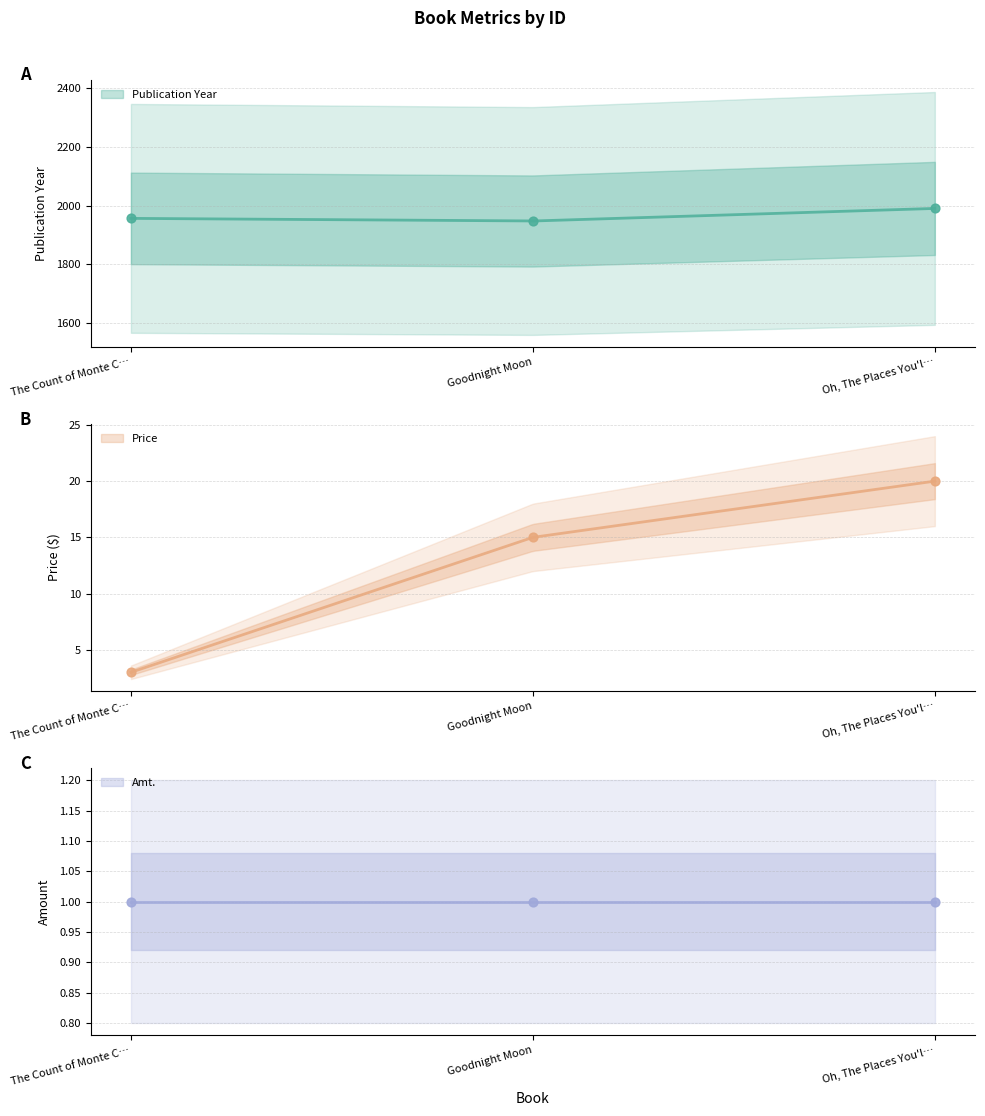

Which series contains the lowest Y value?

Price